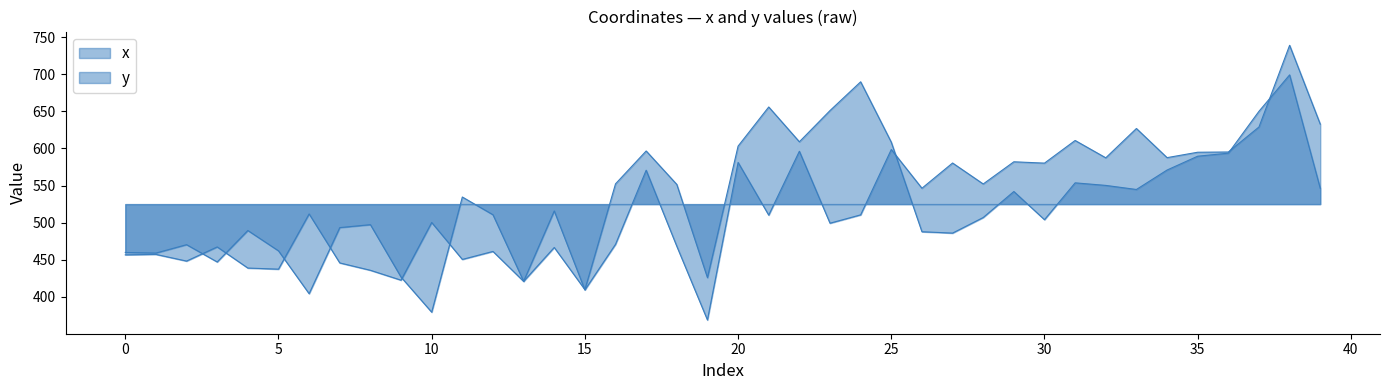

List the series in order of their overall mean, lowest first.

y, x